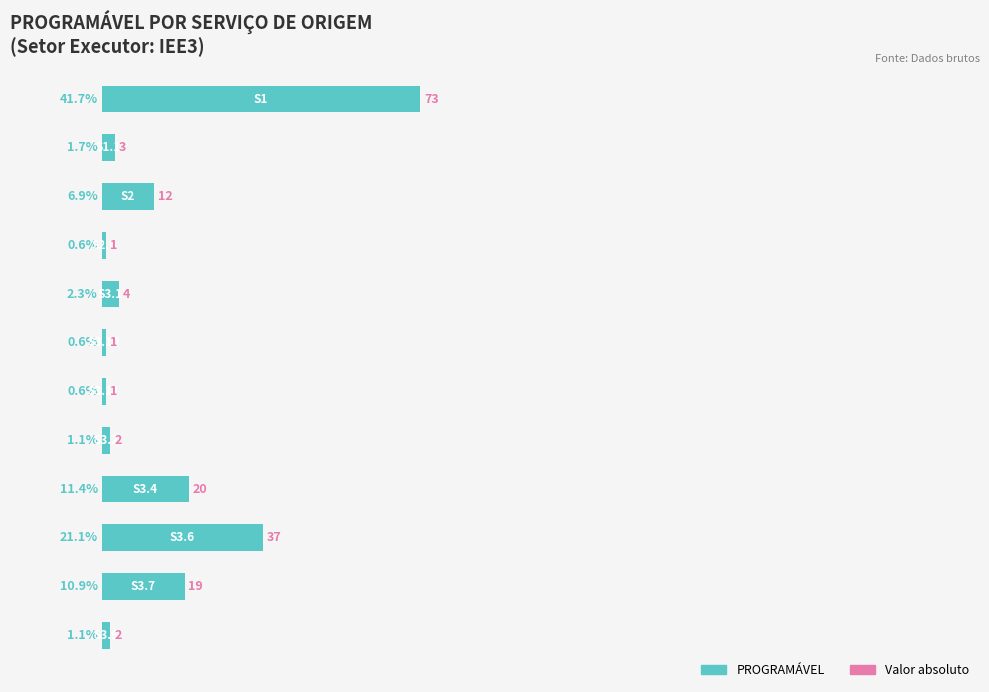

What is the smallest value displayed?

0.6